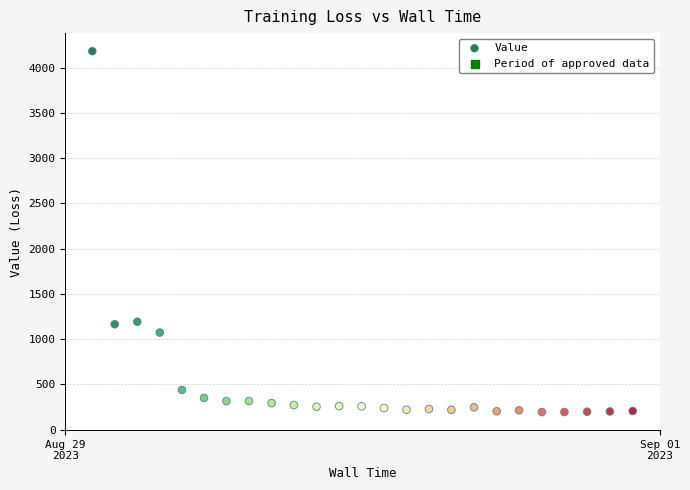

What is the range of X values (max minus min)?

3.0